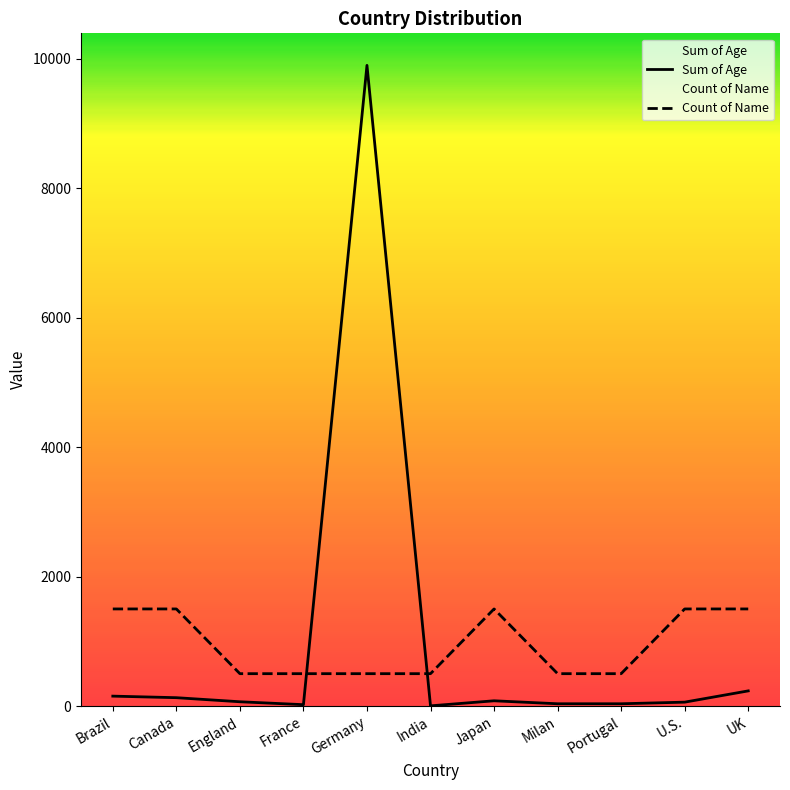

At UK, list the series in order from smallest to largest.

Sum of Age, Count of Name